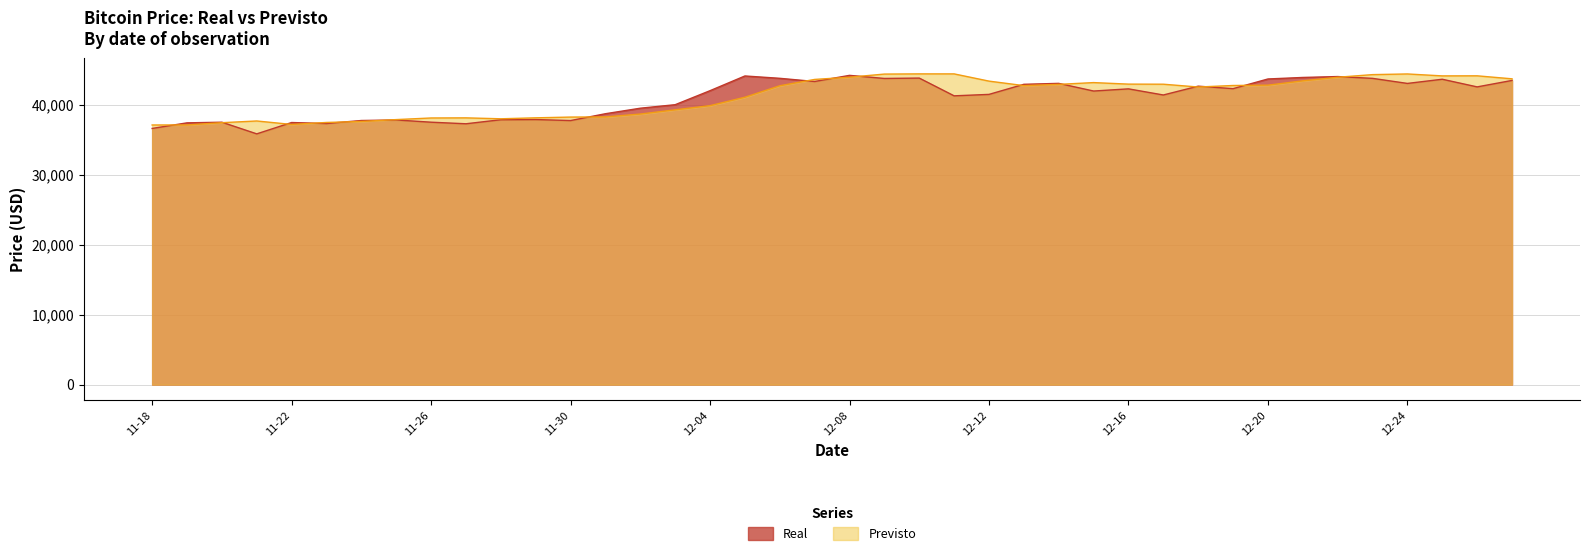

What is the difference between the maximum and minimum values in the Real series?

8352.8